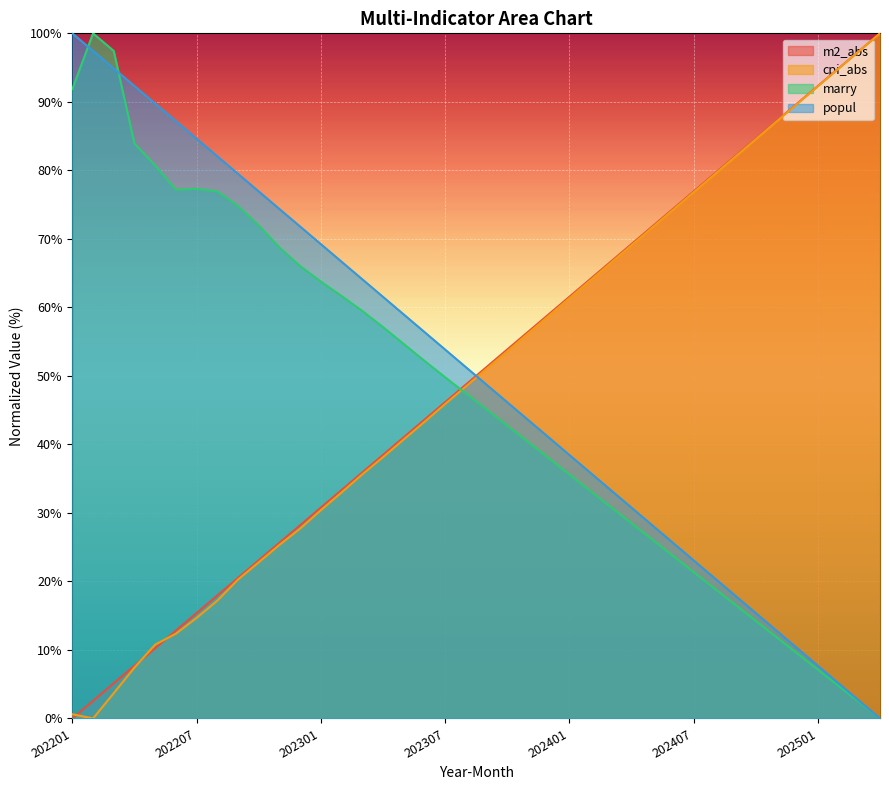

How many lines are shown in the chart?

4